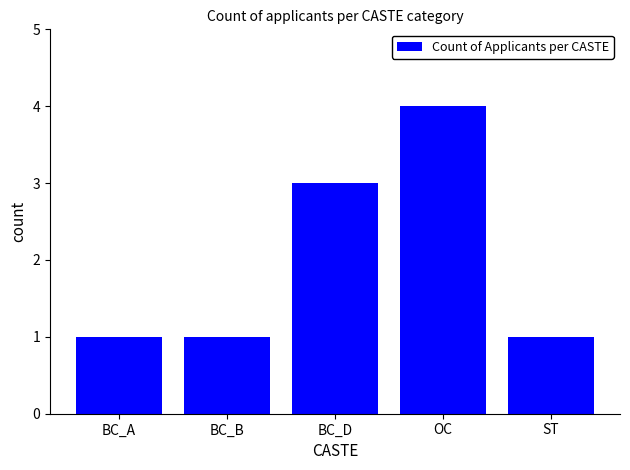

Count the number of data series in this chart.

1